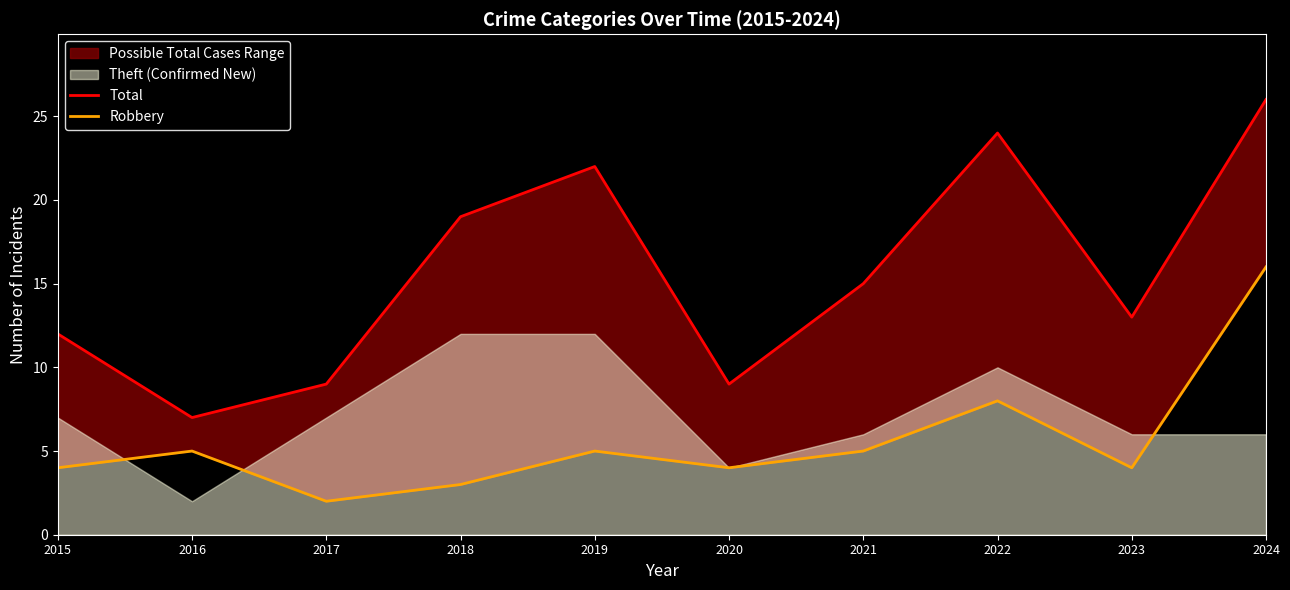

How many data points in Robbery are less than 5?

5